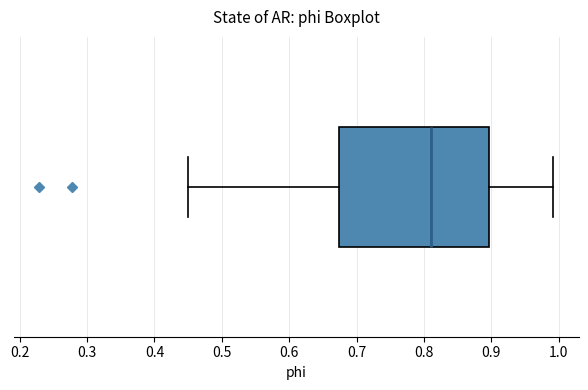

Where is the right edge of the box on the x-axis? The values are not printed on the chart, so give them approximately, as read against the axis.

0.90